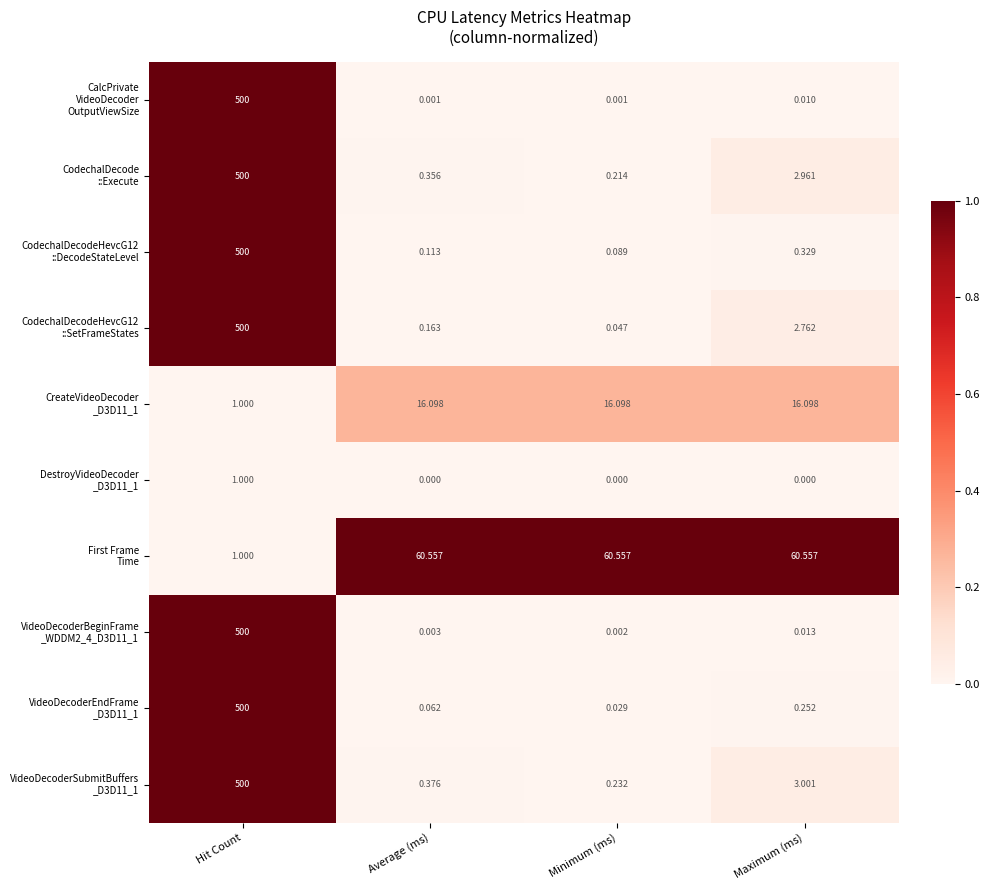

How many distinct data groups are displayed?

10